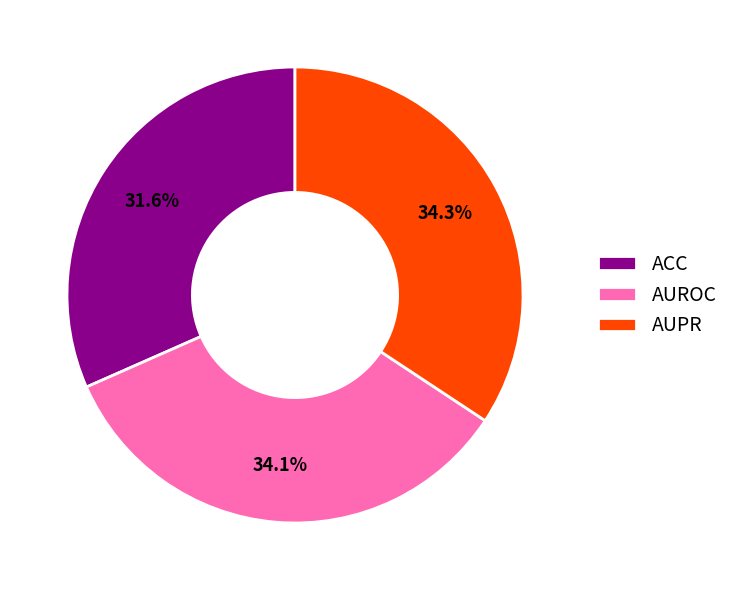

Does AUPR represent more than half of the total?

No